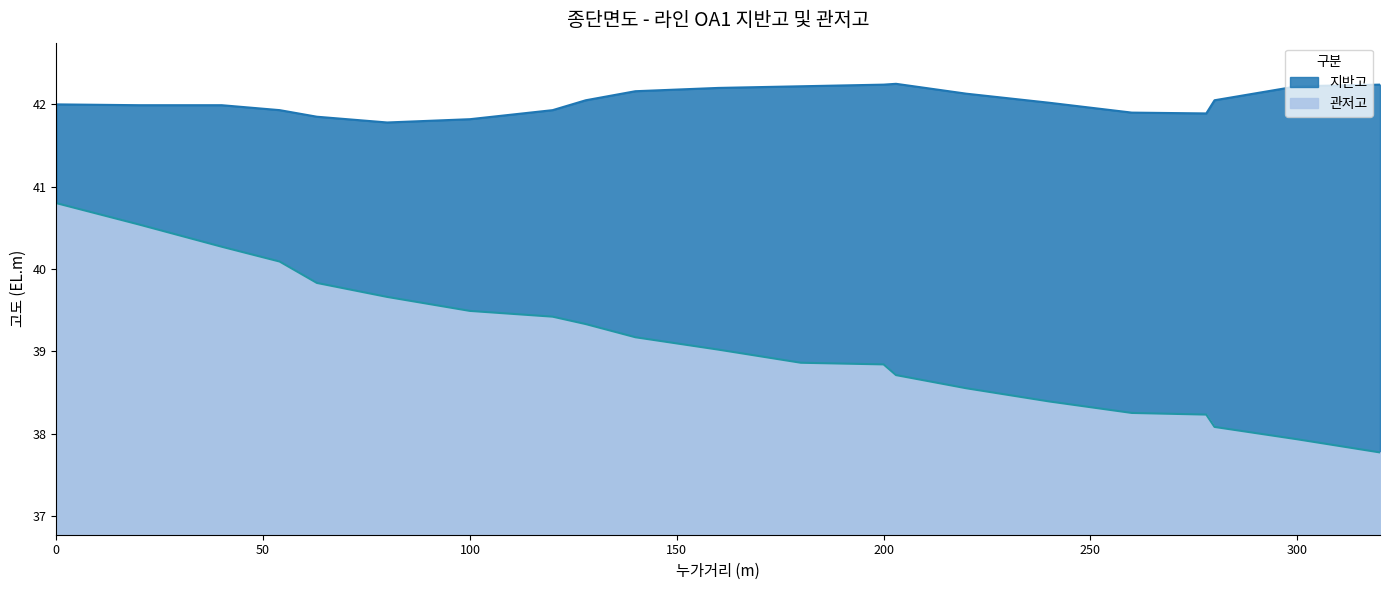

What is the difference between the maximum and minimum values in the 관저고 series?

3.0